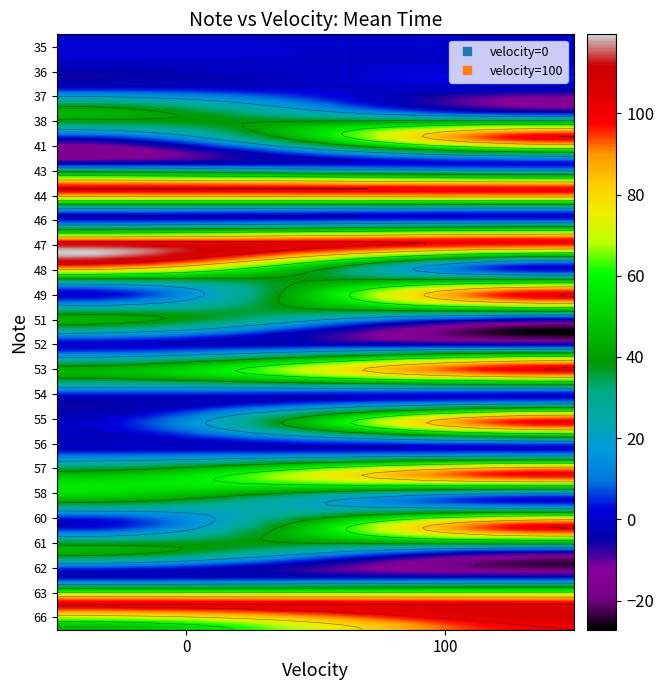

Rank the series at 62 from highest to lowest value.

0, 100